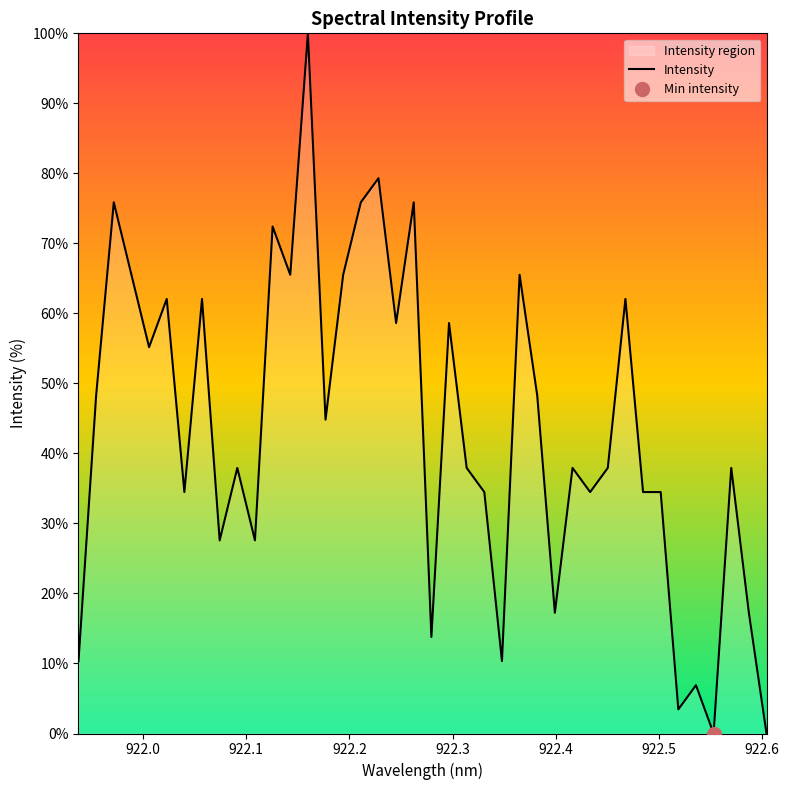

What is the value of the 16th point from the left?

65.5